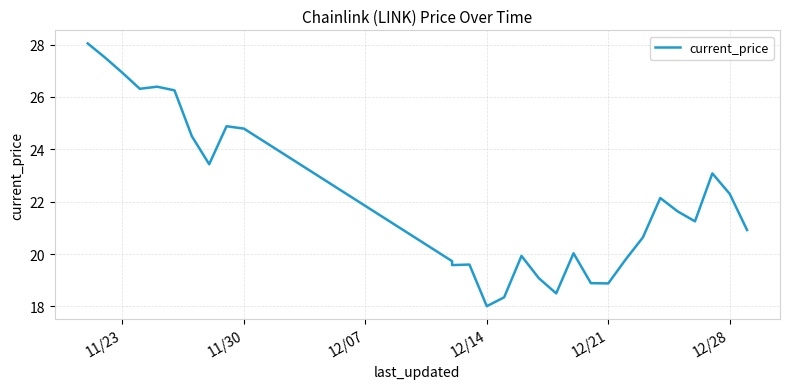

Does the chart have visible grid lines?

Yes